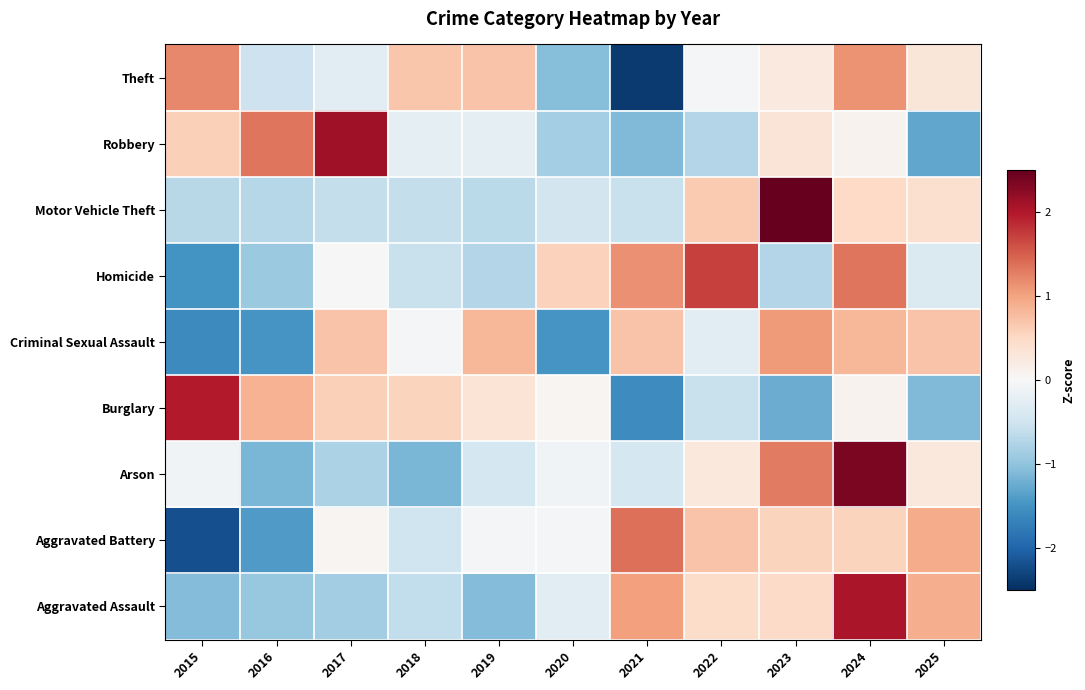

What is the spread (max minus min) of values at 2025?

2.2